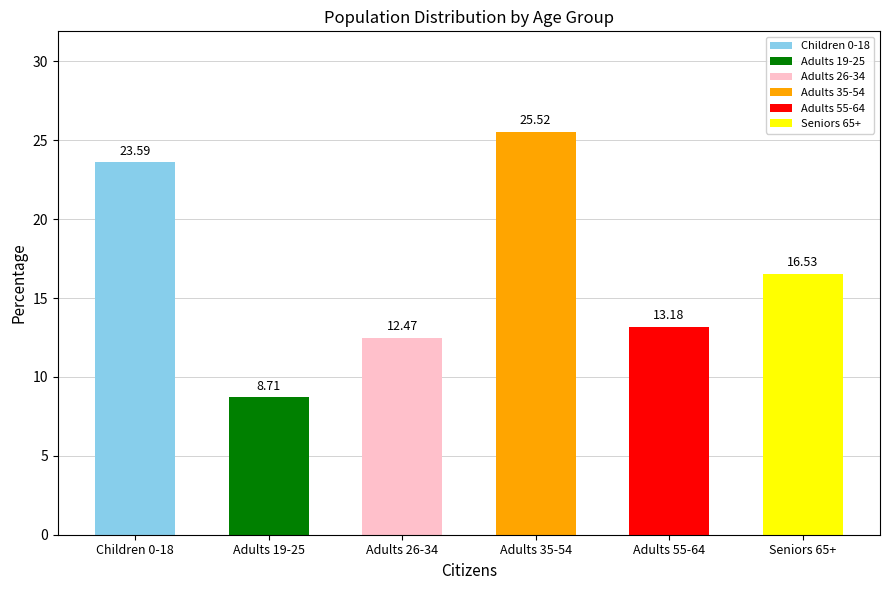

The chart shows a value of 5.9 at Adults 26-34. True or false?

False